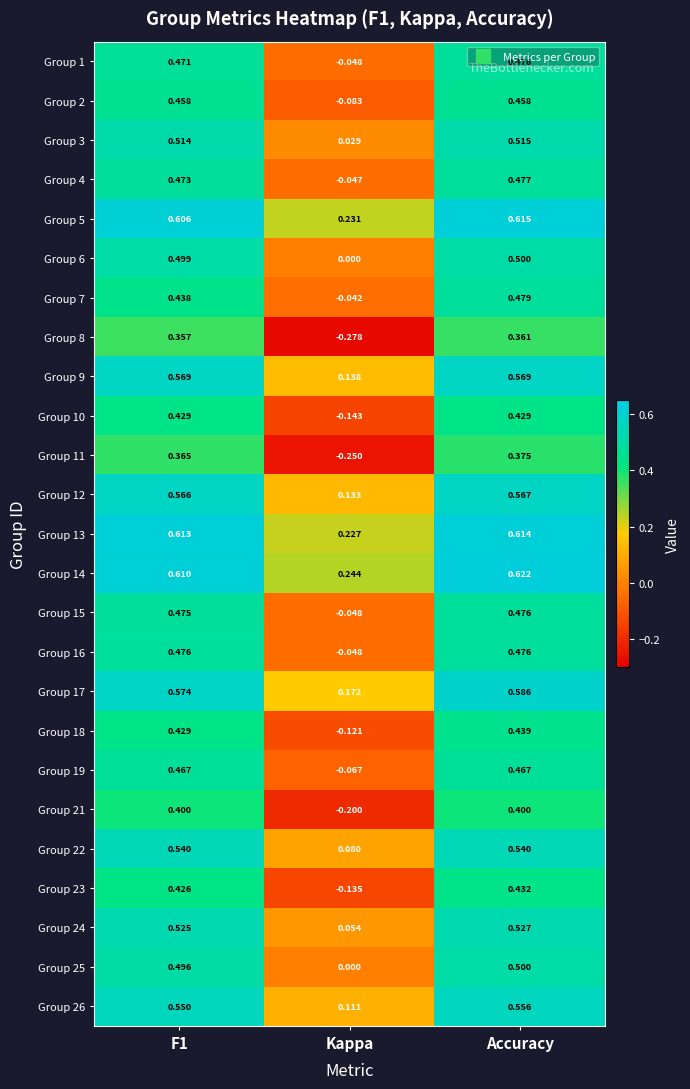

Is the value of Group 10 at Kappa greater than the value of Group 25 at F1?

No